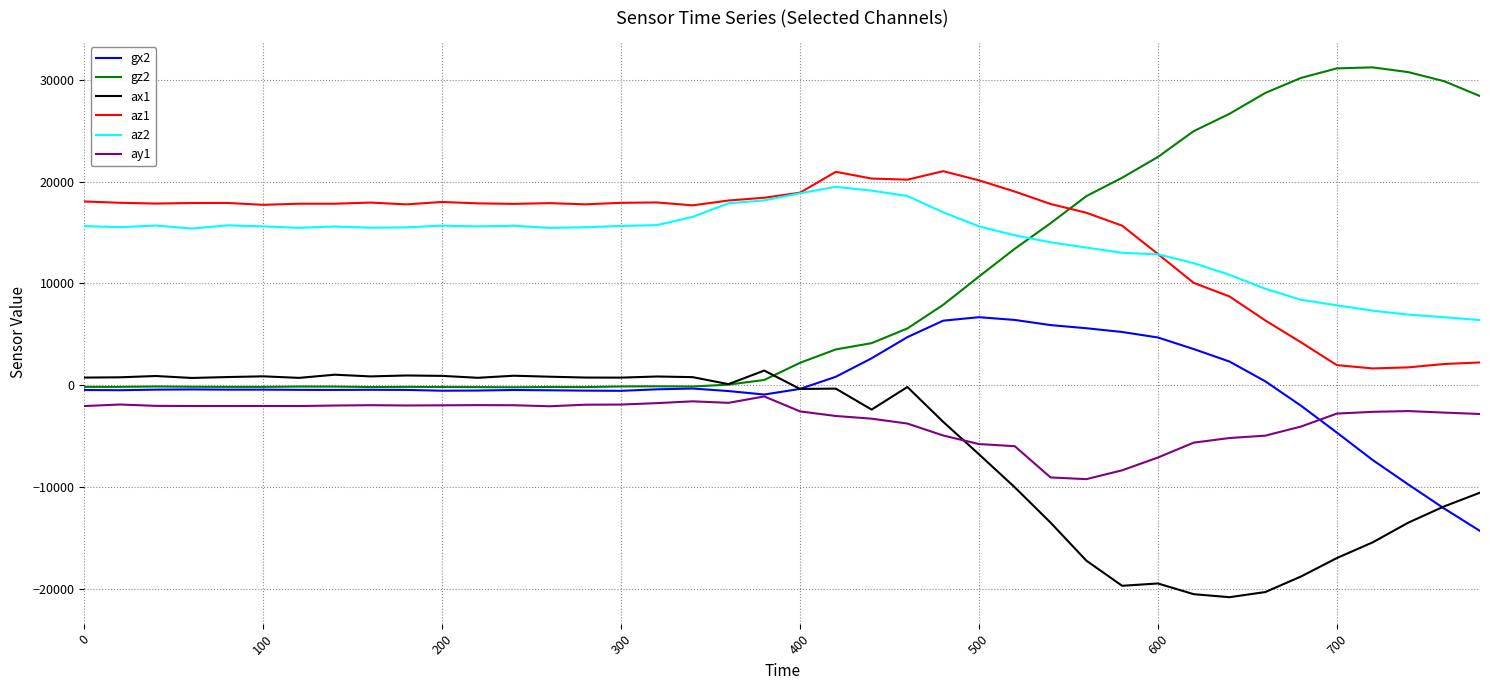

True or false: ax1 and az1 intersect in this chart.

False